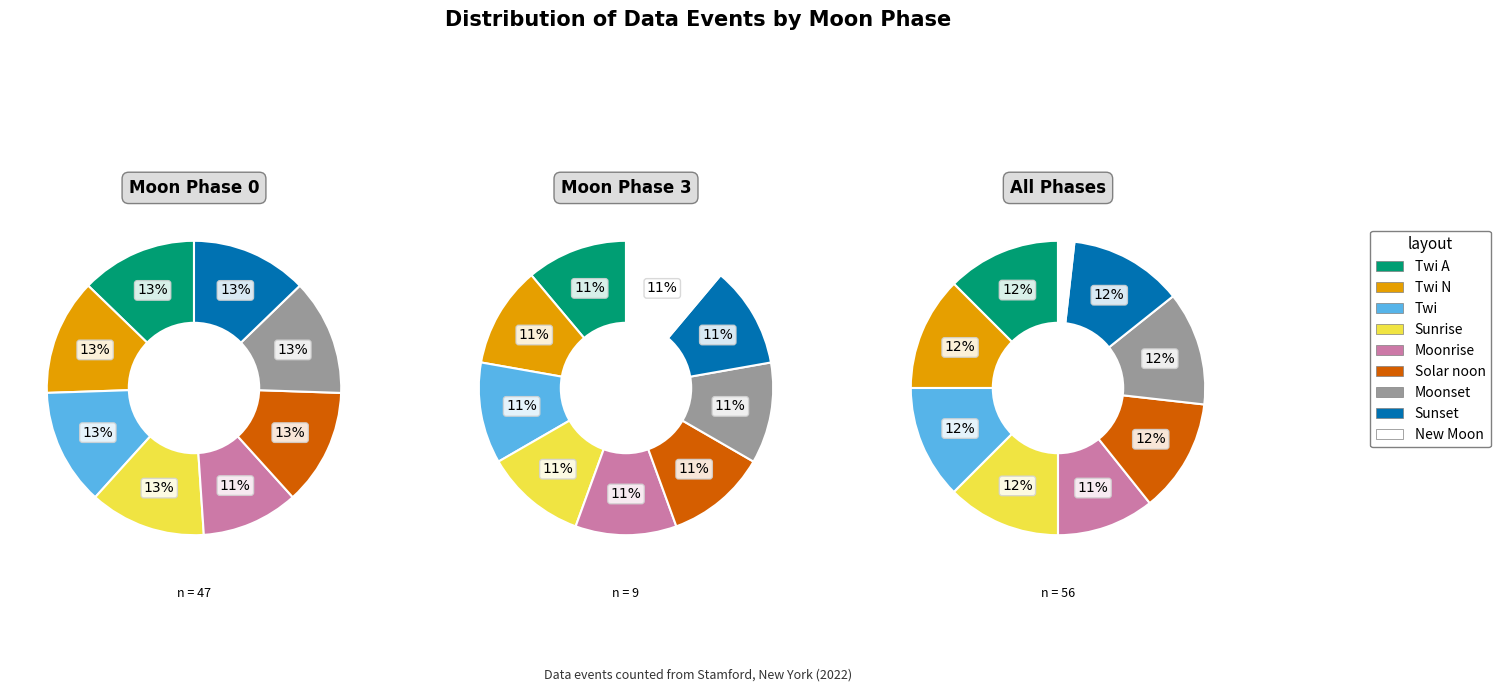

Is the sum of Solar noon and Sunrise greater than half?

No